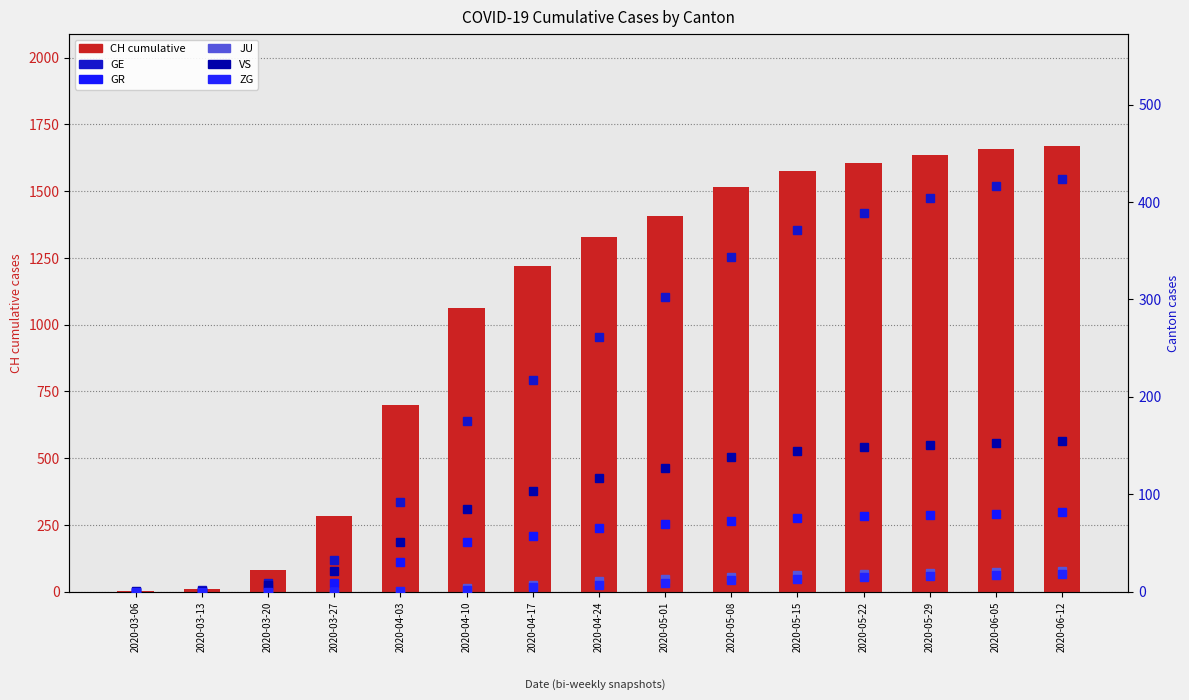

How many groups of bars are there?

15